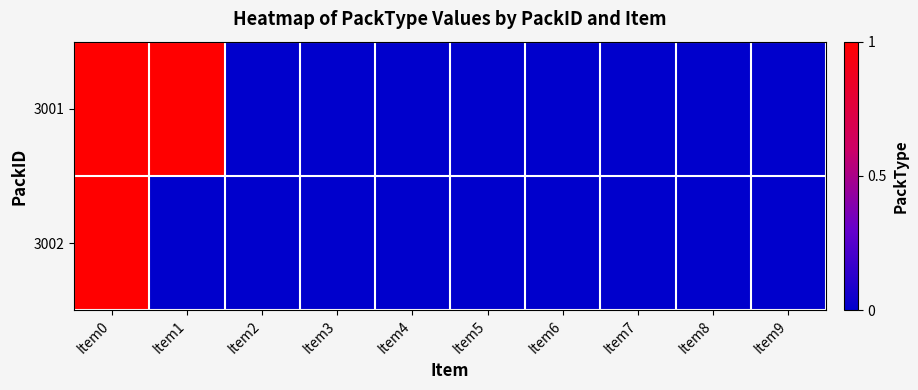

Which series has the widest spread of values?

3001